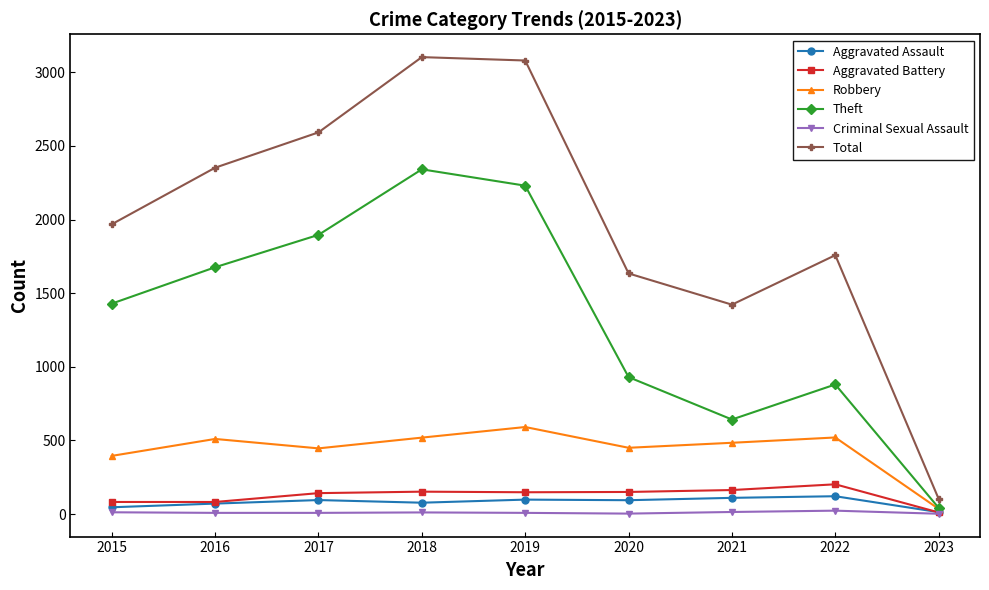

What is the minimum value shown in the chart?

2